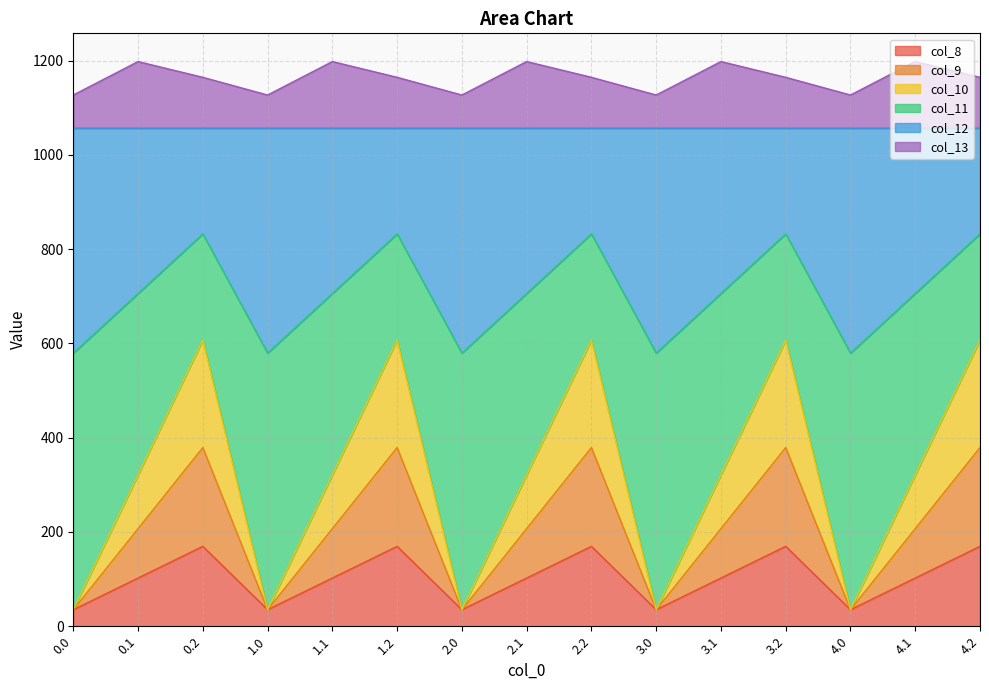

Which has a higher value, 2.2 or 2.0?

2.2